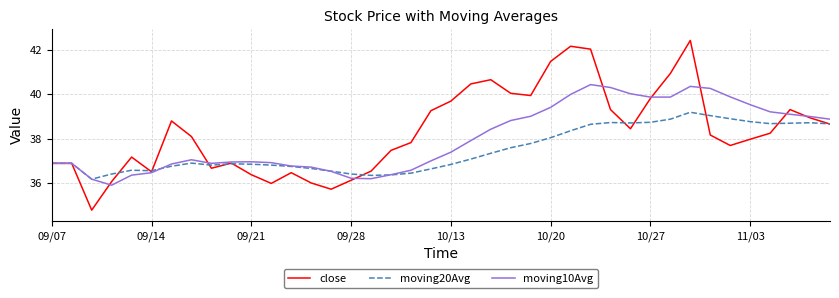

What is the maximum value for close?

42.4